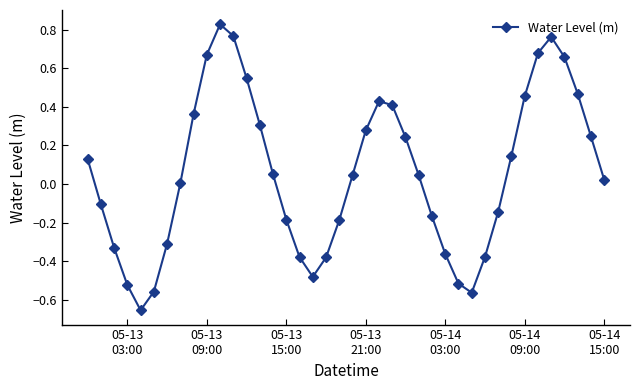

How many points are lower than both their immediate neighbors (excluding endpoints)?

3